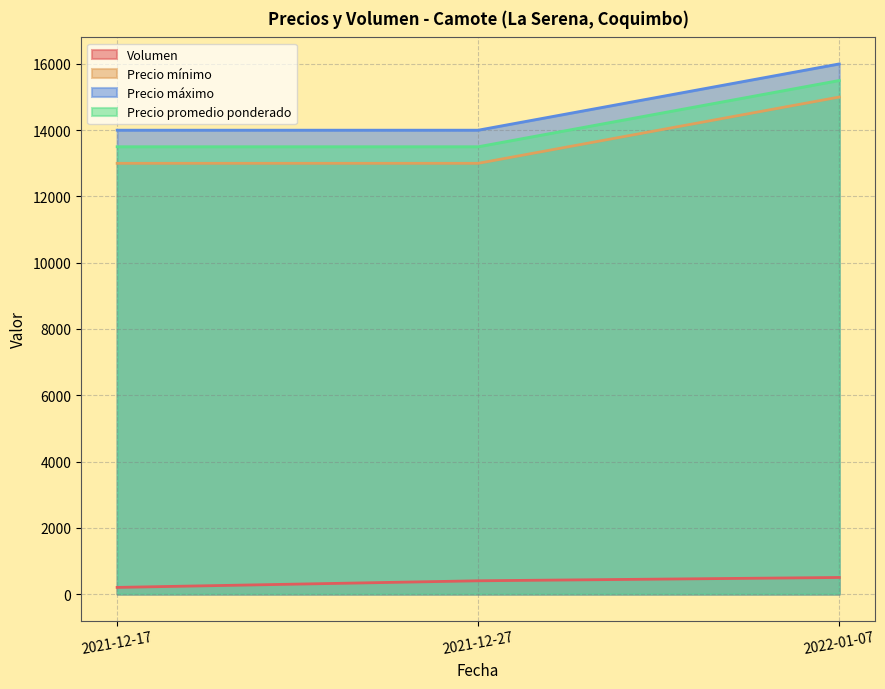

What is the label of the 2nd point from the left?

2021-12-27